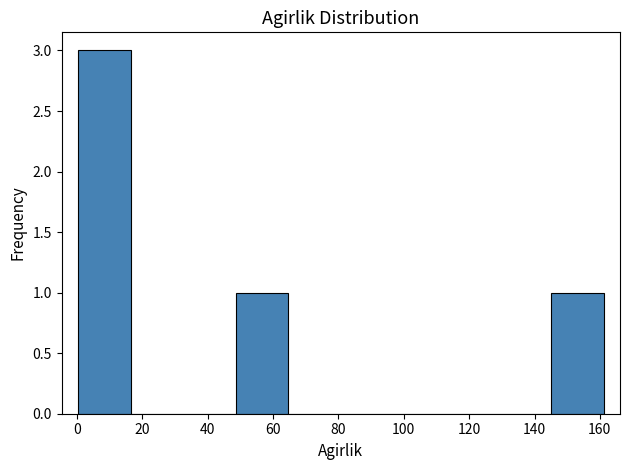

What is the height of the bar covering 0 to 16 on the x-axis? Neither the bar edges nor the heights are printed on the chart, so give them approximately, as read against the axes.

3